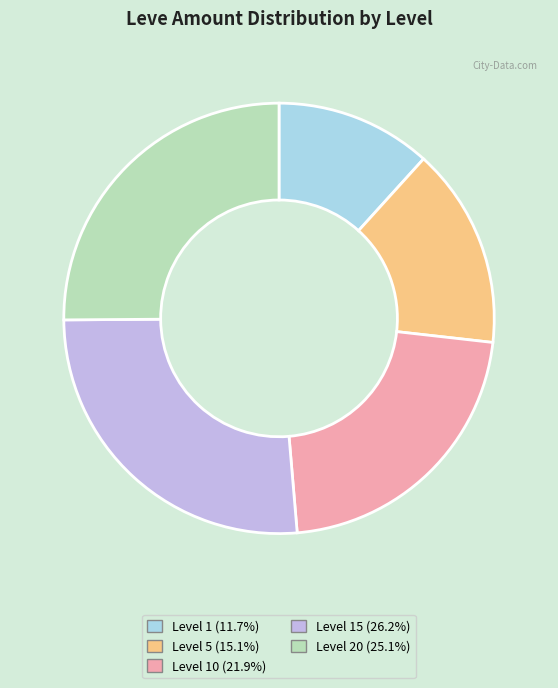

Does any single category account for the majority?

No